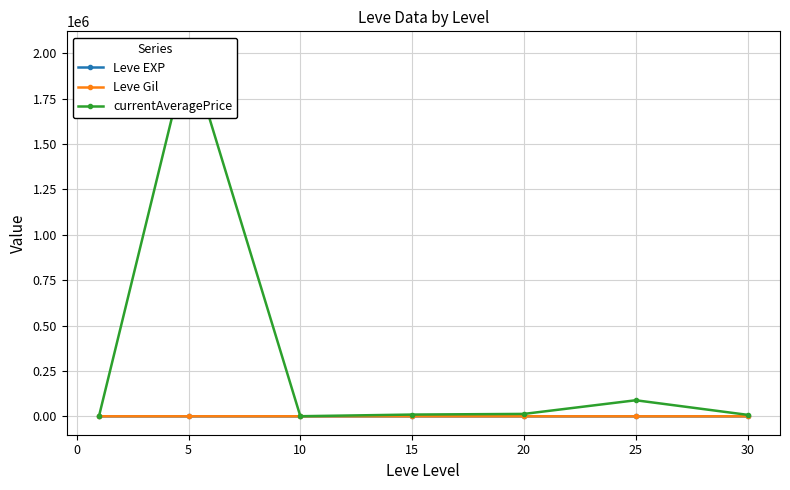

What is the difference between the maximum and minimum values in the Leve Gil series?

185.0